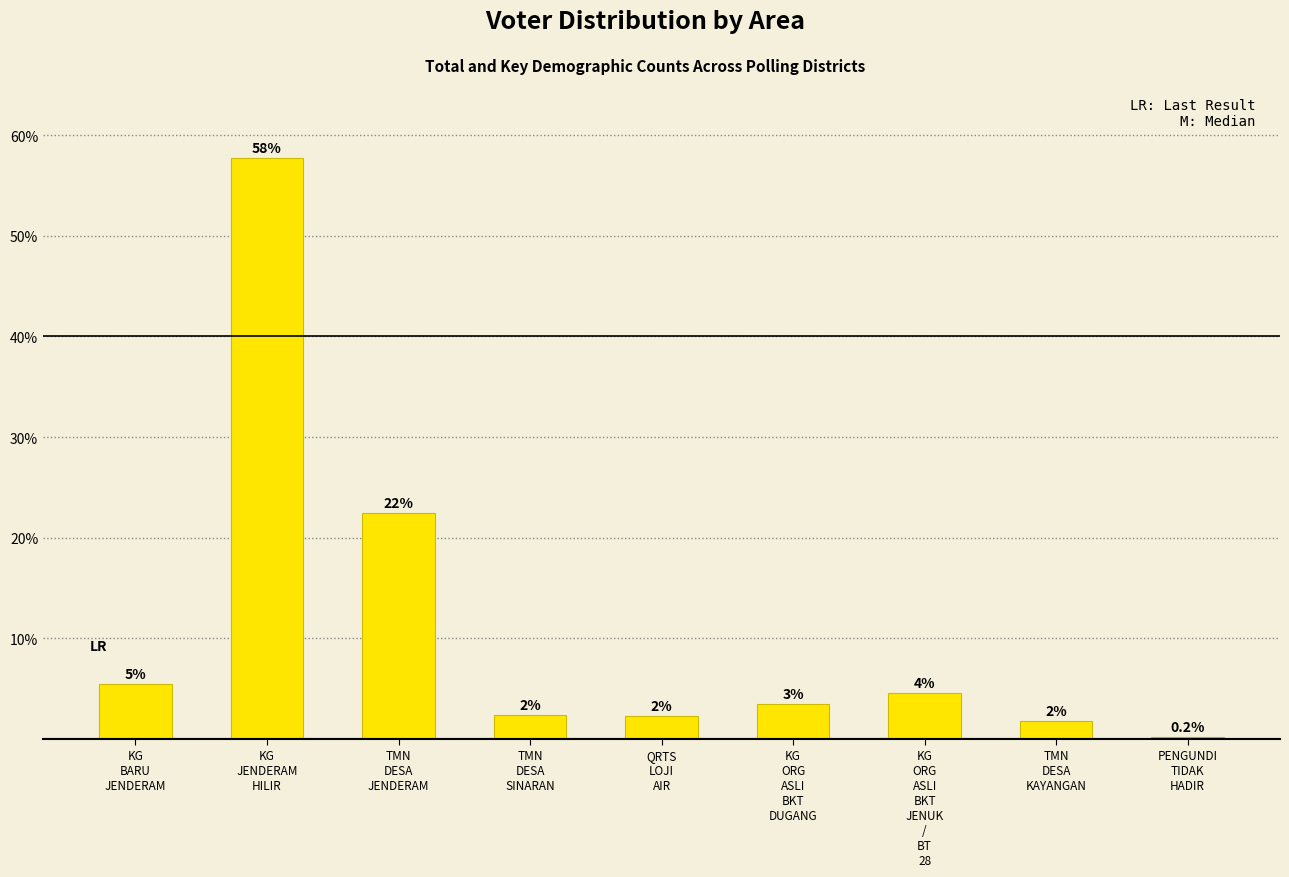

Rank the categories by value from highest to lowest.

KG
JENDERAM
HILIR, TMN
DESA
JENDERAM, KG
BARU
JENDERAM, KG
ORG
ASLI
BKT
JENUK
/
BT
28, KG
ORG
ASLI
BKT
DUGANG, TMN
DESA
SINARAN, QRTS
LOJI
AIR, TMN
DESA
KAYANGAN, PENGUNDI
TIDAK
HADIR